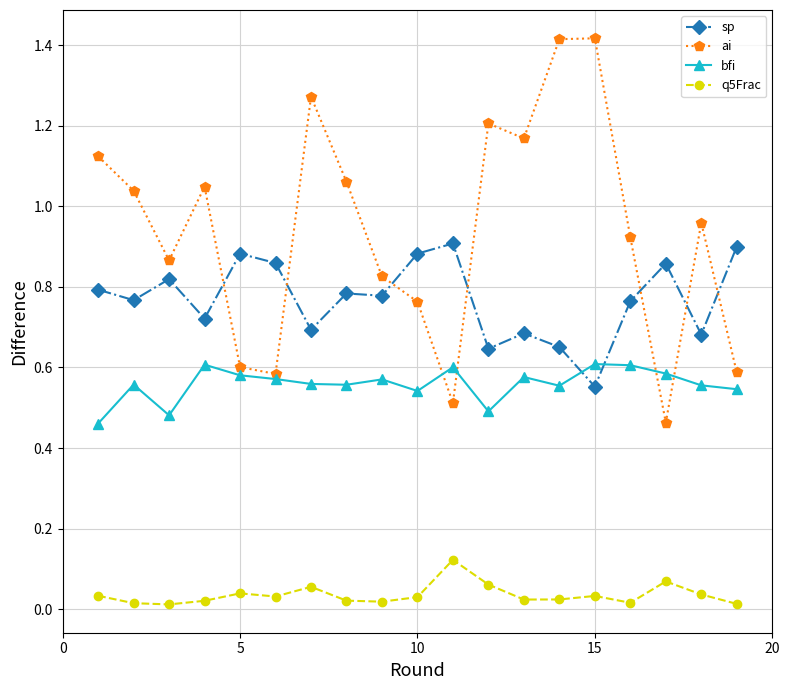

How many interior local peaks does the ai series have?

5